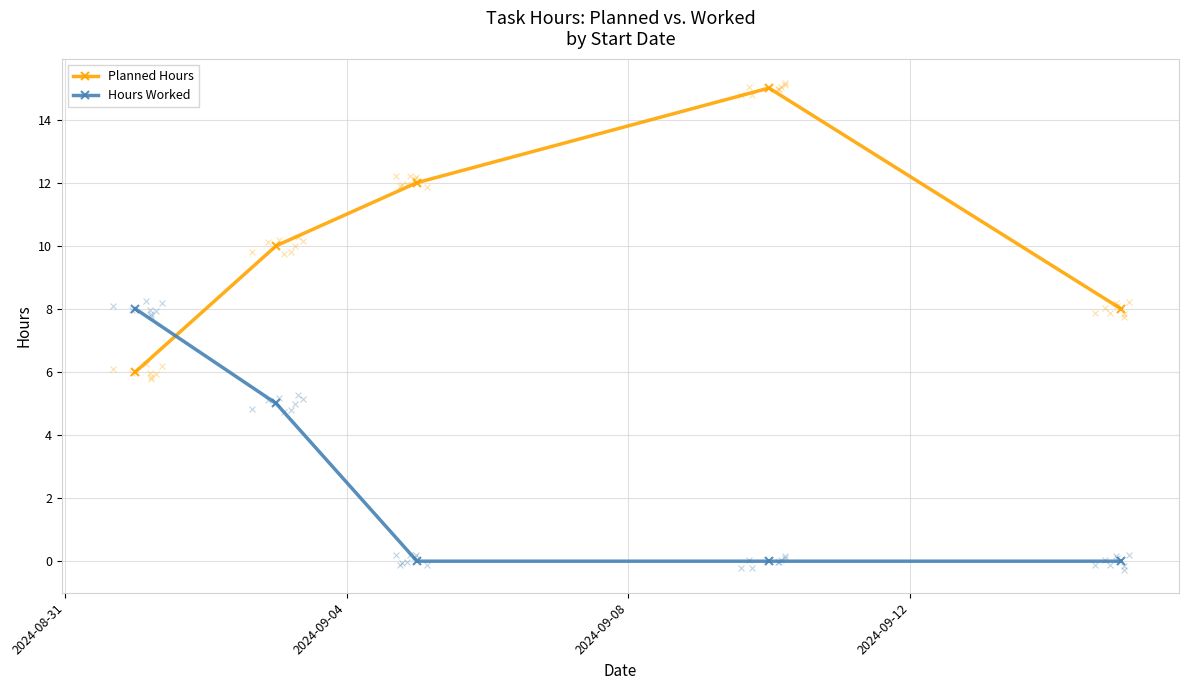

Which series reaches the maximum Y coordinate?

Planned Hours